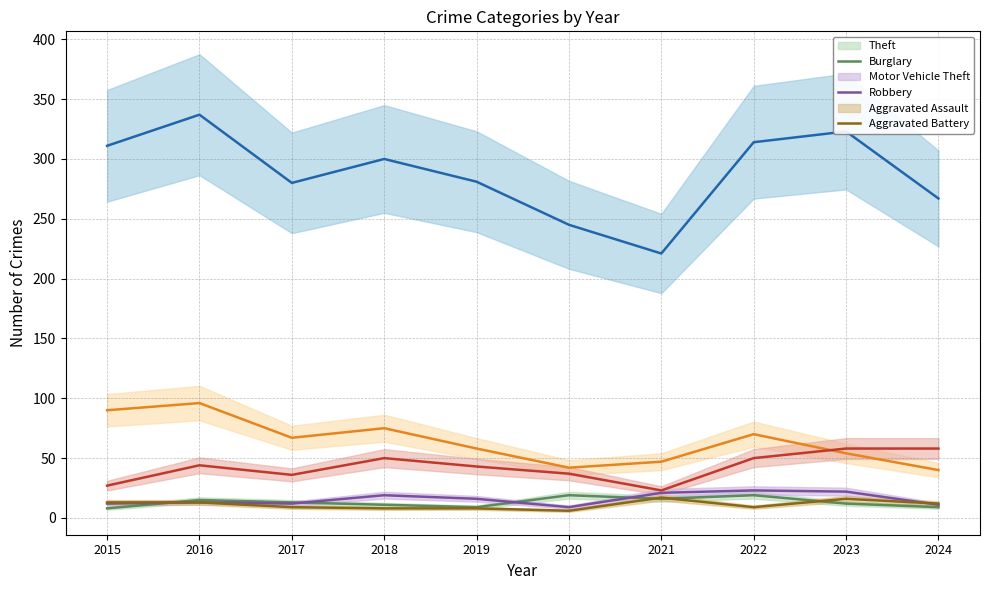

Is it true that Motor Vehicle Theft equals 27 at 2015?

True